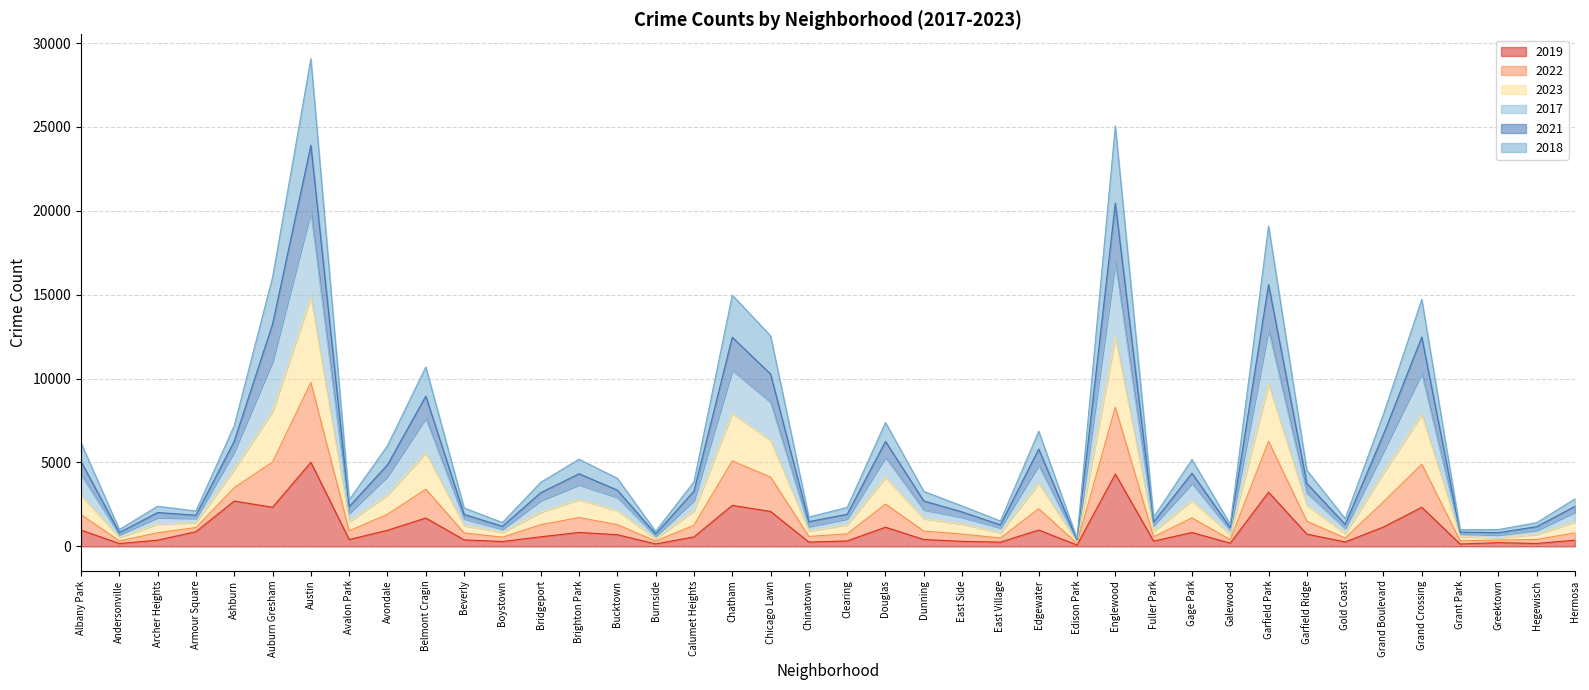

At which category is the sum across all series the highest?

Austin